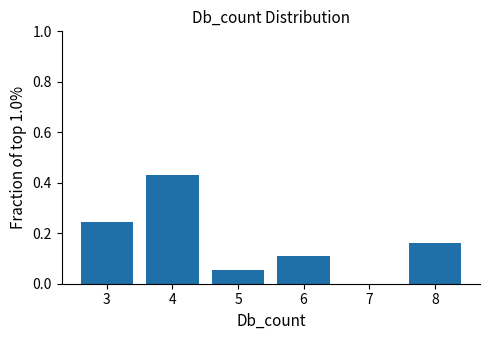

Reading left to right, list every bar in this chart as the range it spans on the x-axis followed by its height. The values are not printed on the chart, so give them approximately, as read against the axis.

2.5 to 3.5: 0.24
3.5 to 4.5: 0.44
4.5 to 5.5: 0.06
5.5 to 6.5: 0.10
6.5 to 7.5: 0
7.5 to 8.5: 0.16